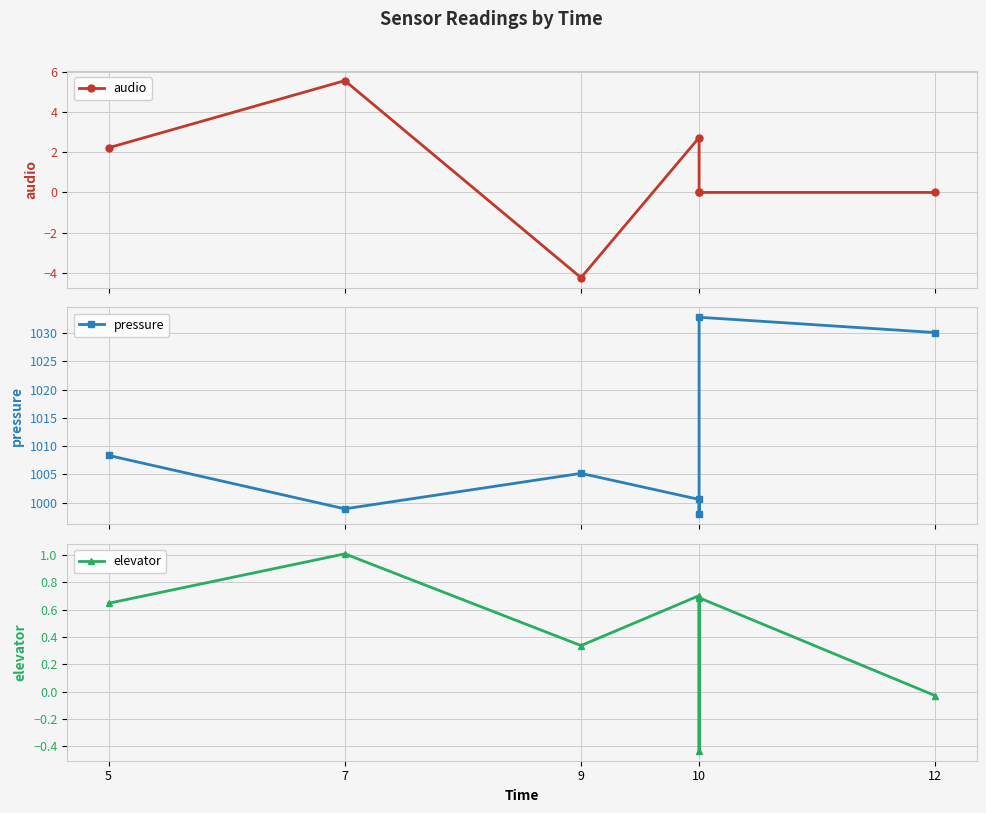

Reading right to left, what are all the values shown in this chart?

audio: 0.0	-0.0	0.0	2.7	-4.3	5.6	2.2
pressure: 1030.1	1032.8	998.0	1000.6	1005.2	998.9	1008.4
elevator: -0.0	0.7	-0.4	0.7	0.3	1.0	0.6